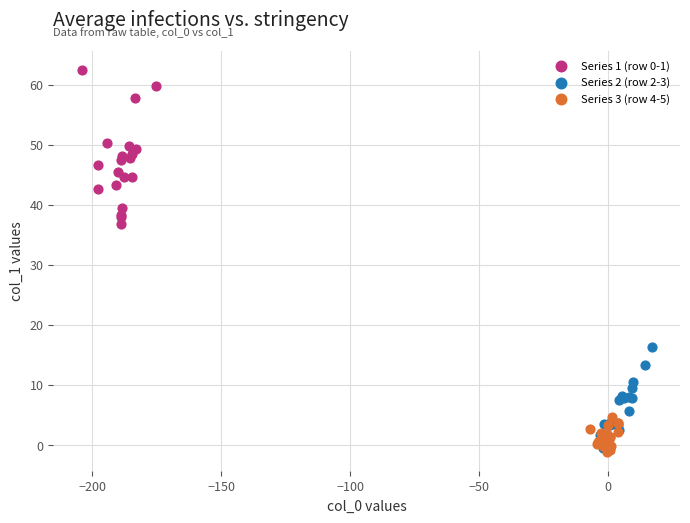

Which series contains the highest Y value?

Series 1 (row 0-1)